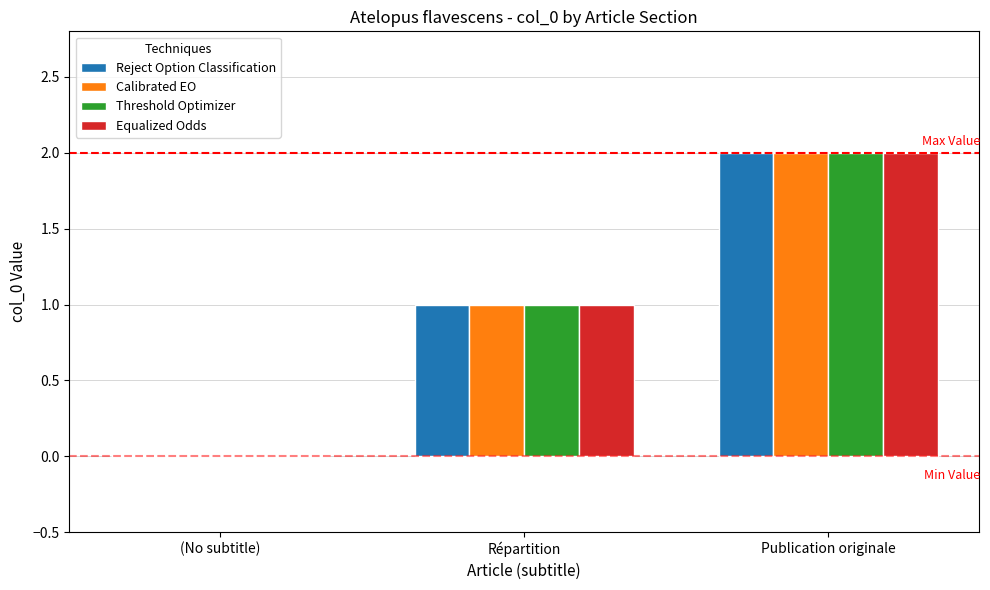

Is the value of Calibrated EO at Répartition greater than the value of Equalized Odds at (No subtitle)?

Yes